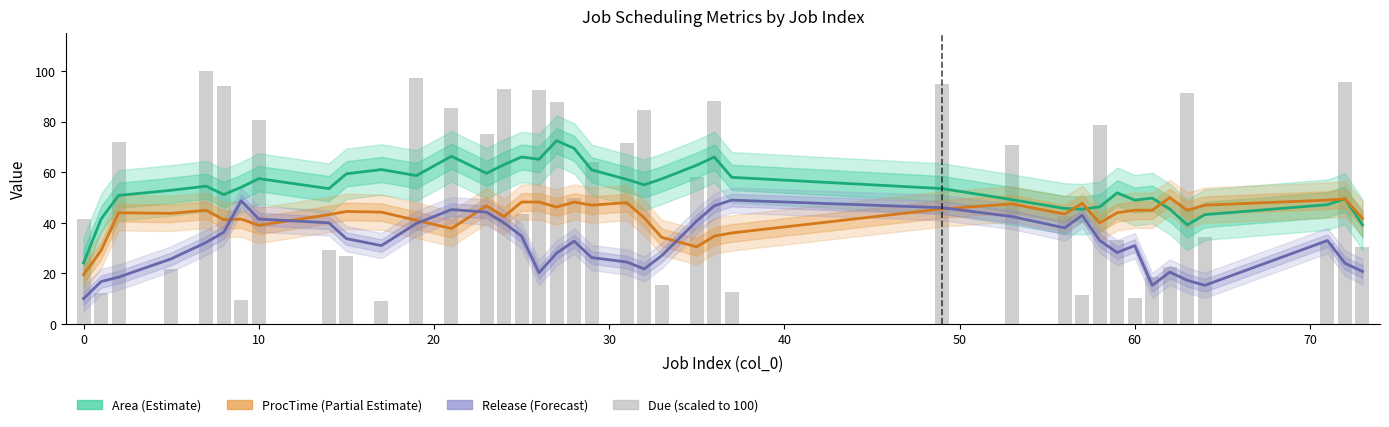

At how many categories does at least one series exceed 80?

13